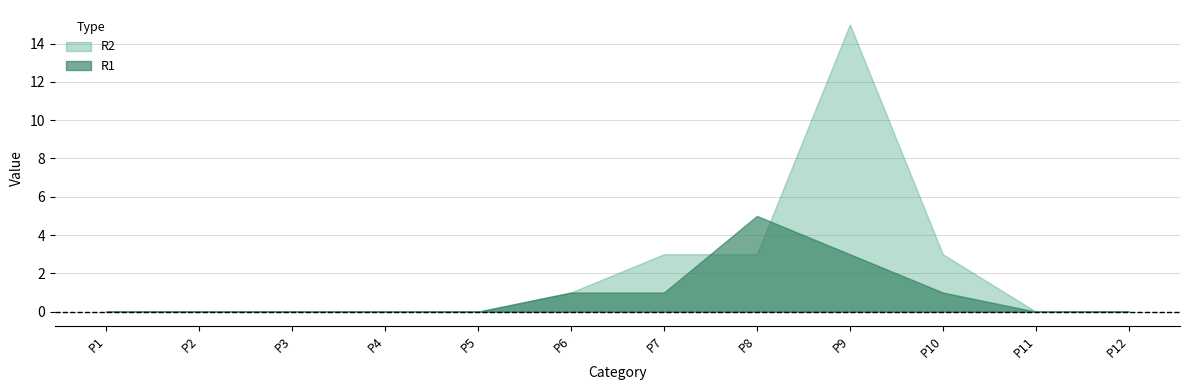

In R2, how many points are higher than both neighbors (excluding endpoints)?

1